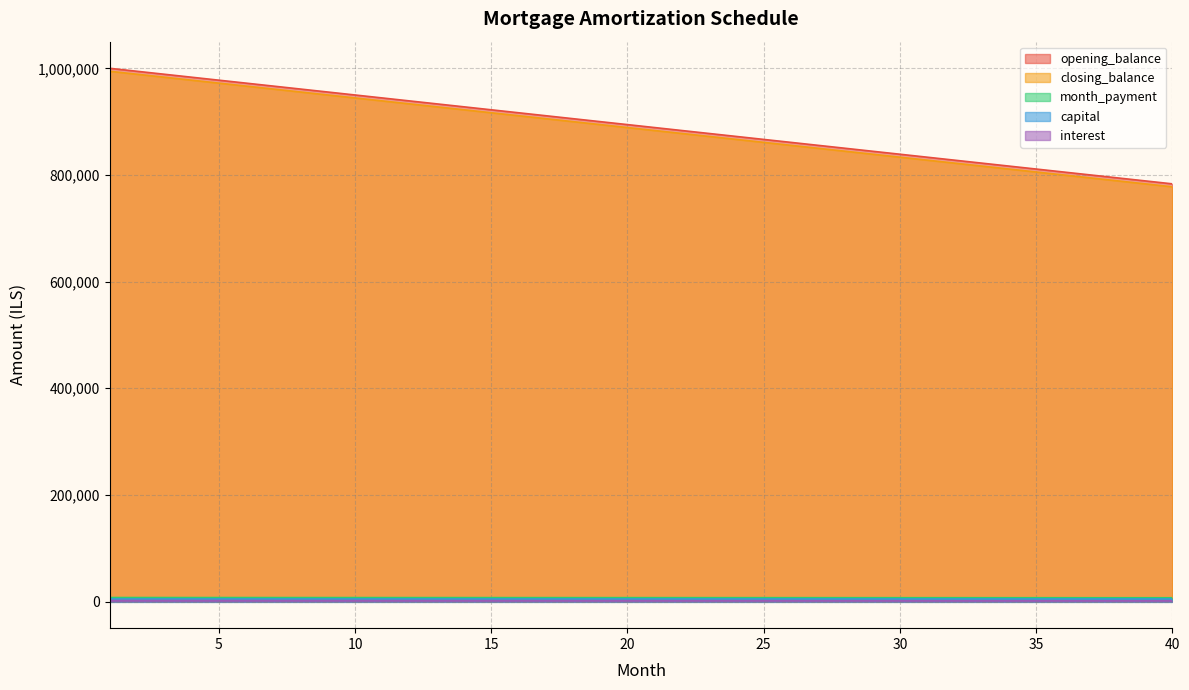

The value of opening_balance at 35 is 3263.4. True or false?

False